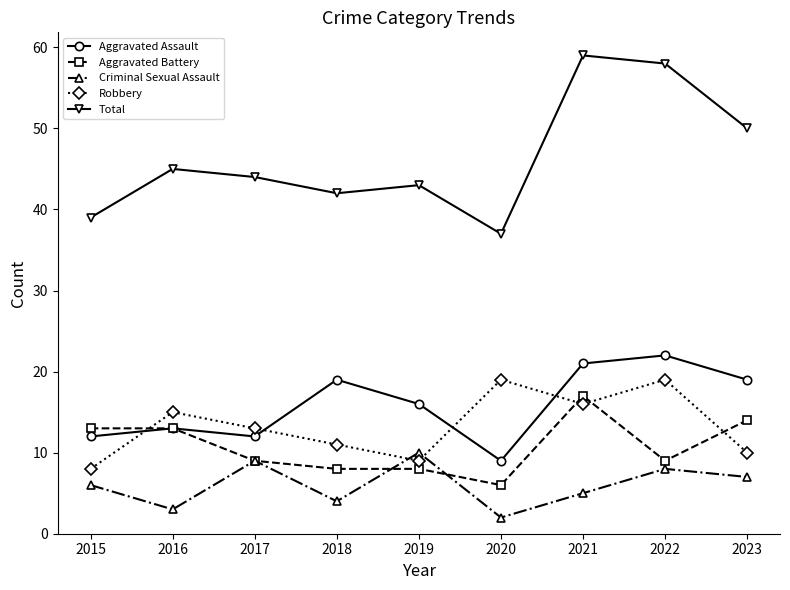

How many times do Robbery and Criminal Sexual Assault cross each other?

2